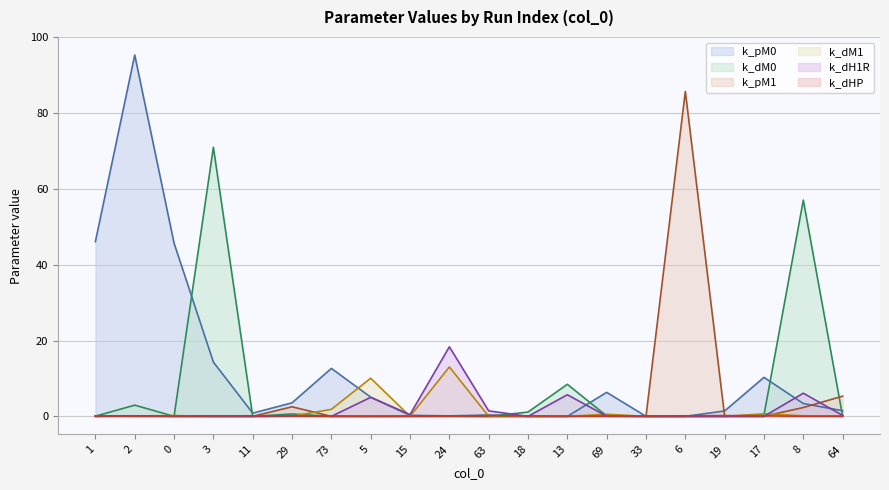

Rank the series at 3 from highest to lowest value.

k_dM0, k_pM0, k_dHP, k_pM1, k_dH1R, k_dM1